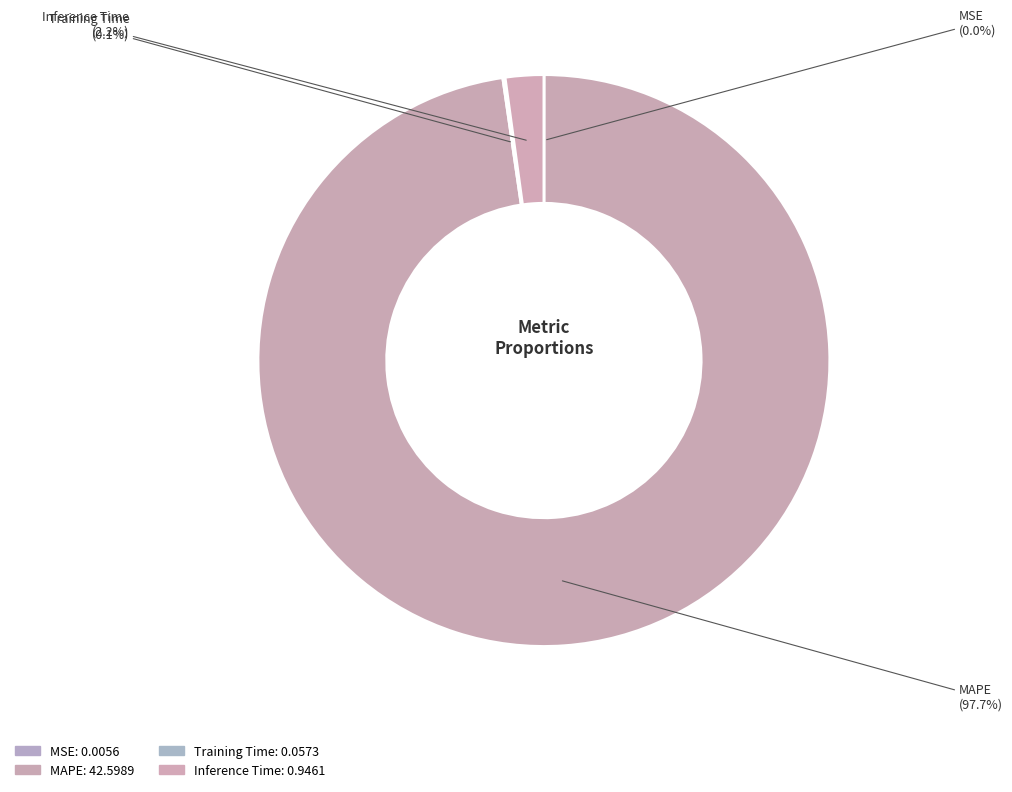

Does any single category account for the majority?

Yes